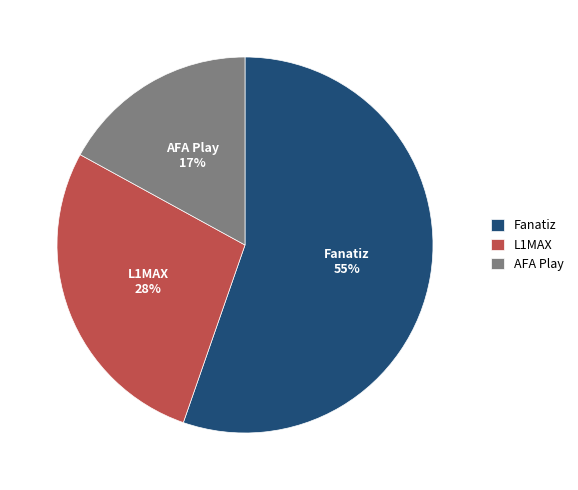

Approximately how many times larger is the value at Fanatiz compared to L1MAX?

2.0